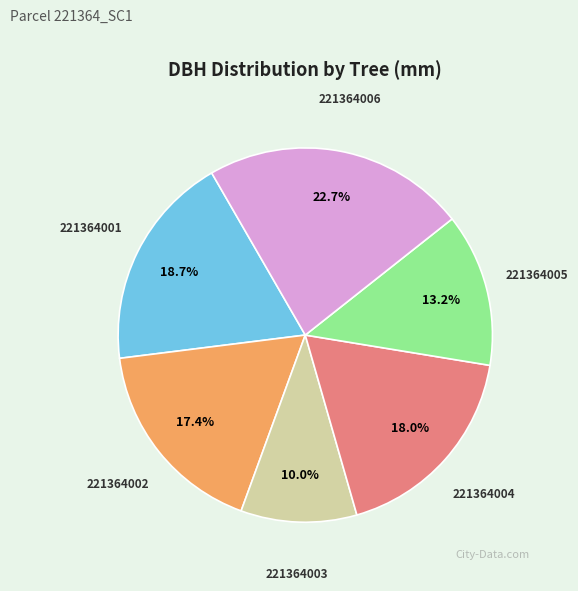

Does 221364001 account for over 50% of the chart?

No